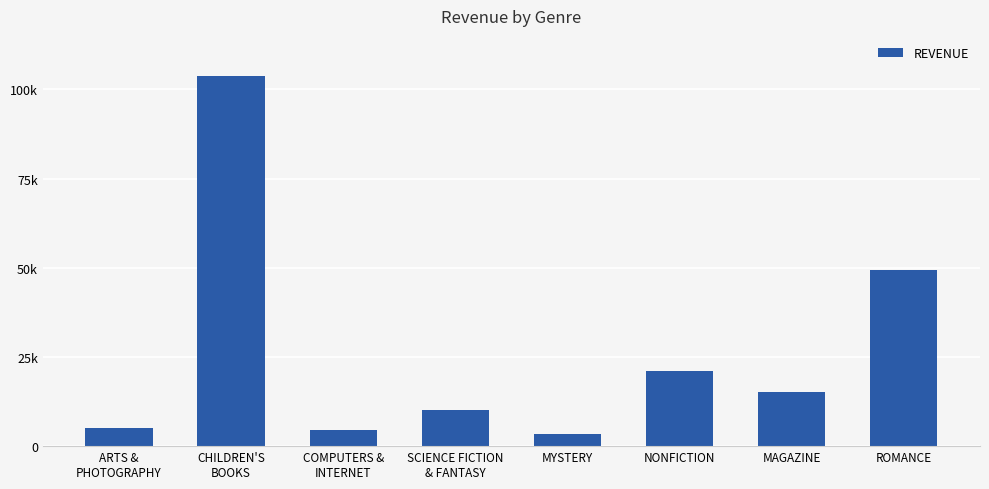

Does the chart contain any negative values?

No